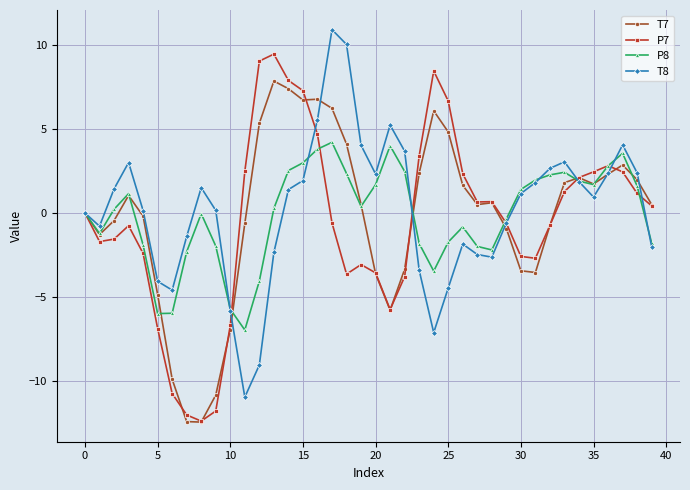

What are all the series names shown in the legend?

T7, P7, P8, T8